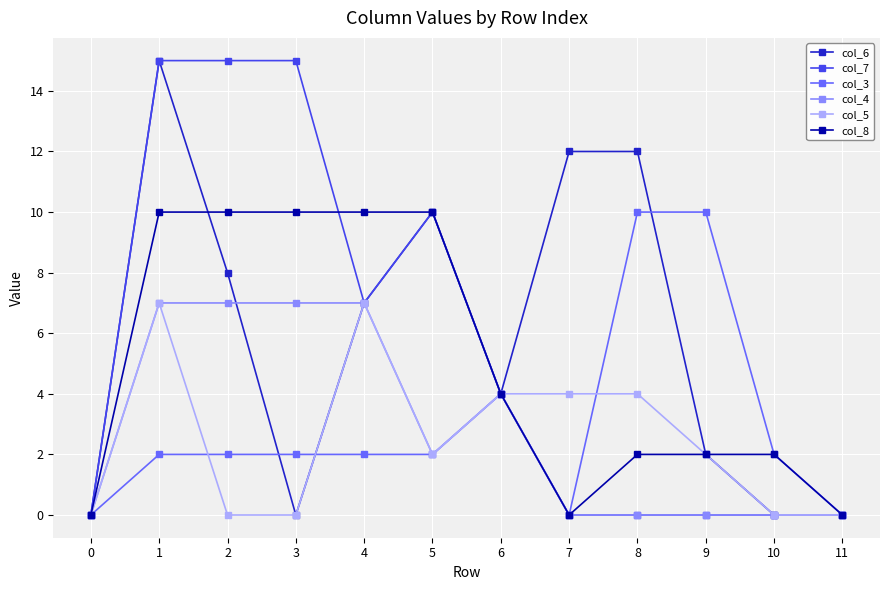

Is it true that col_8 equals 13 at 5?

False